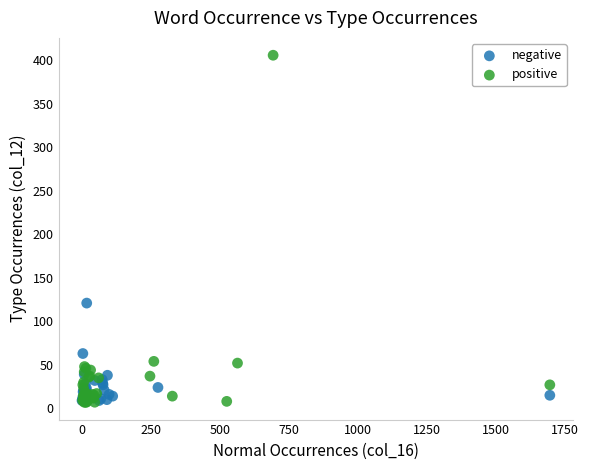

Which series has the widest spread of Y values?

positive